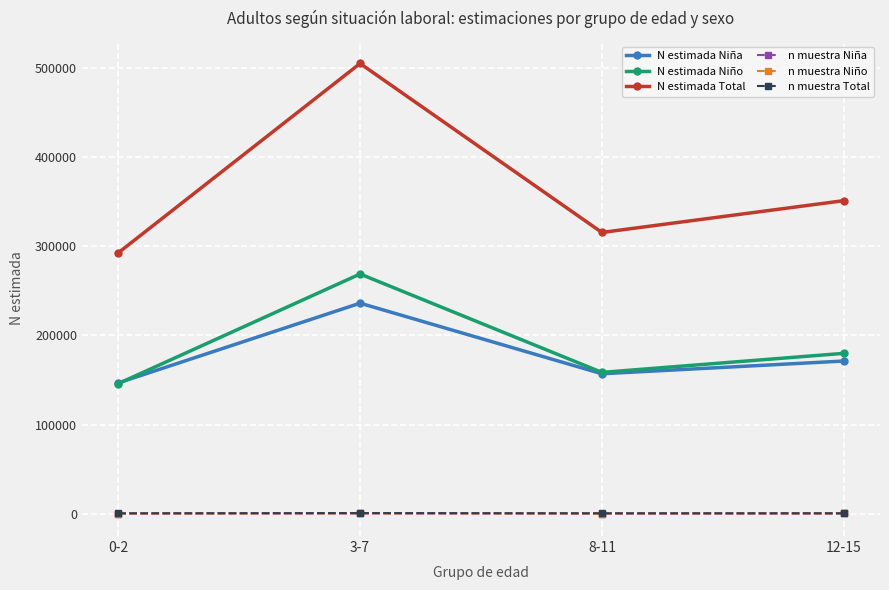

What is the difference between the second highest and second lowest values in the N estimada Niña series?

14294